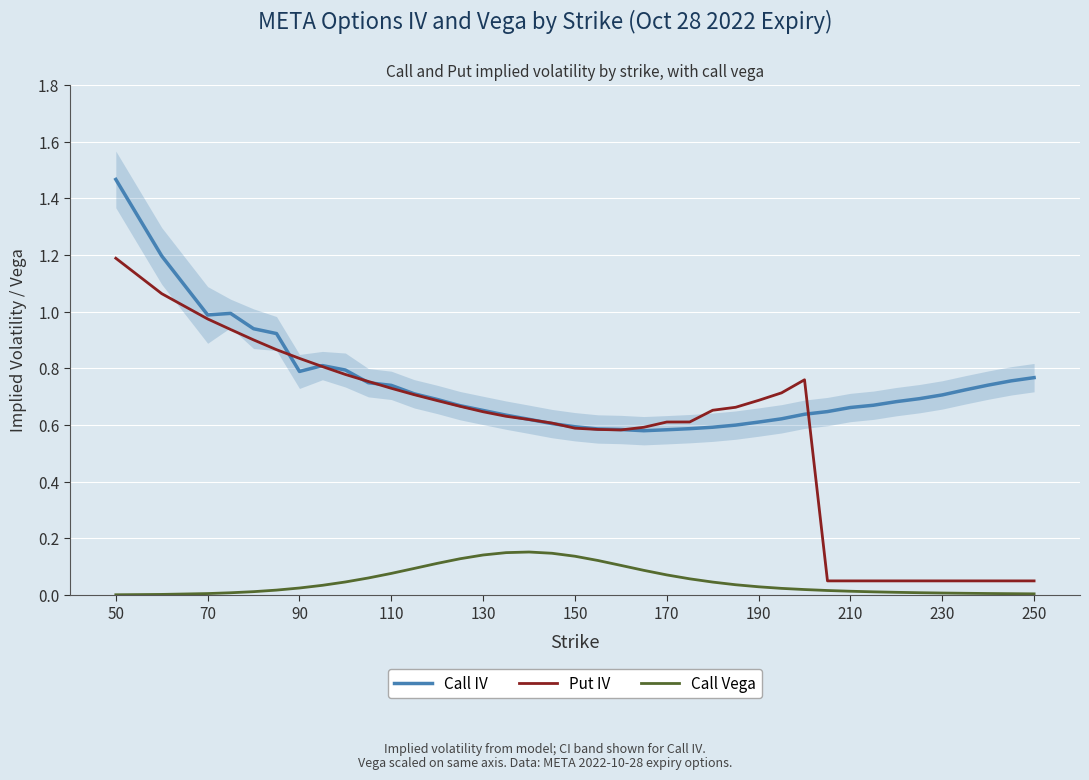

True or false: Call Vega and Call IV cross at least once.

False